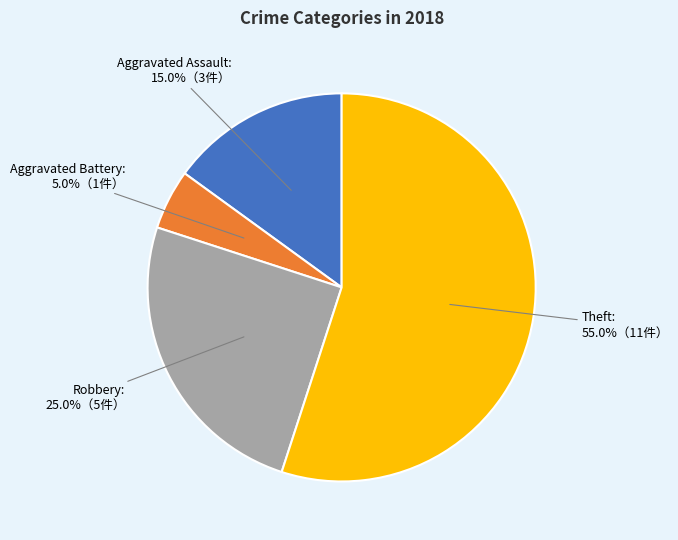

To the nearest percent, what is the combined percentage of Aggravated Assault and Aggravated Battery?

20%